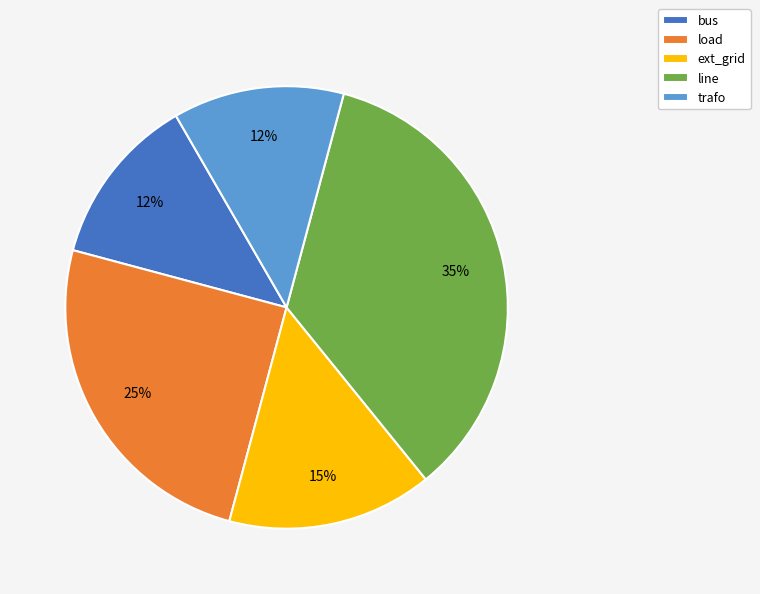

To the nearest percent, what is the difference between the load and ext_grid slice percentages?

10%